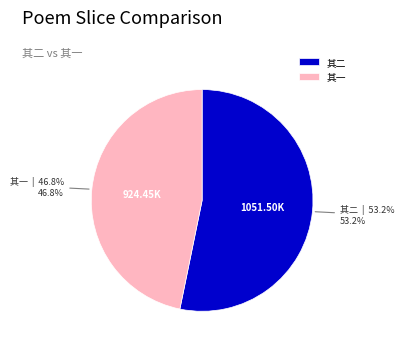

Is 其一 the majority of the pie?

No